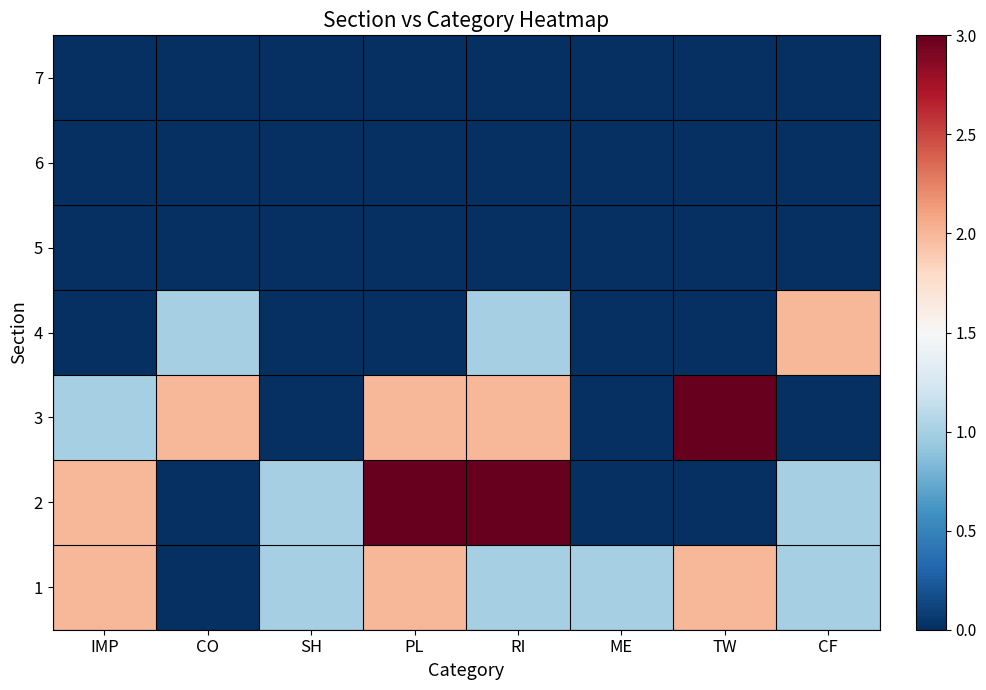

Reading right to left, list all the values displayed in this chart.

1: CF=1	TW=2	ME=1	RI=1	PL=2	SH=1	CO=0	IMP=2
2: CF=1	TW=0	ME=0	RI=3	PL=3	SH=1	CO=0	IMP=2
3: CF=0	TW=3	ME=0	RI=2	PL=2	SH=0	CO=2	IMP=1
4: CF=2	TW=0	ME=0	RI=1	PL=0	SH=0	CO=1	IMP=0
5: CF=0	TW=0	ME=0	RI=0	PL=0	SH=0	CO=0	IMP=0
6: CF=0	TW=0	ME=0	RI=0	PL=0	SH=0	CO=0	IMP=0
7: CF=0	TW=0	ME=0	RI=0	PL=0	SH=0	CO=0	IMP=0